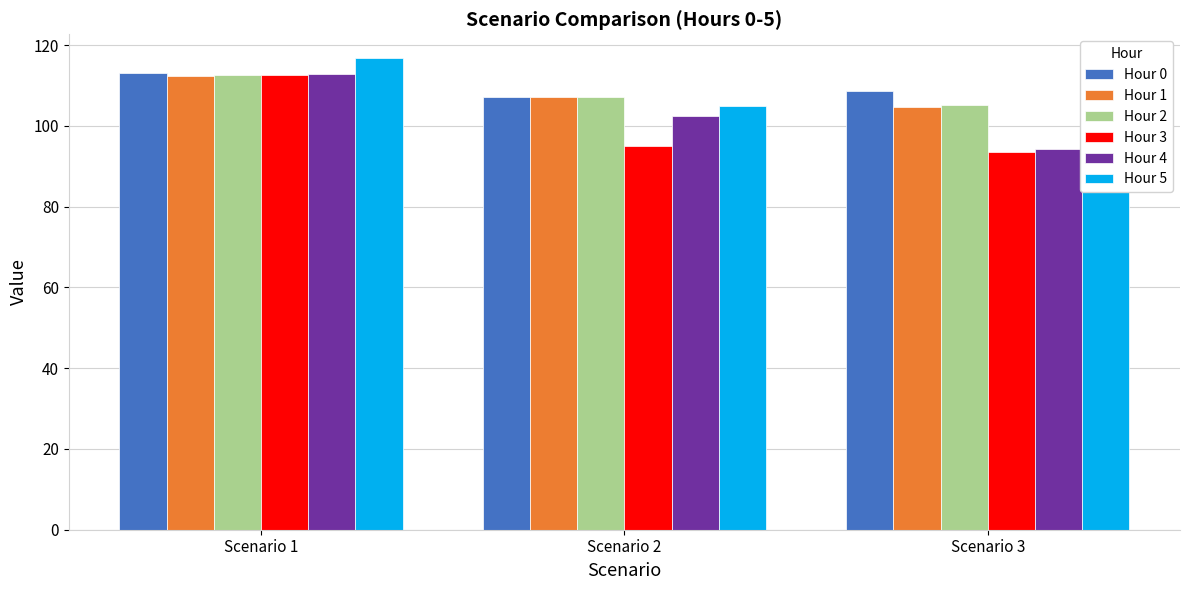

What is the spread (max minus min) of values at Scenario 1?

4.5